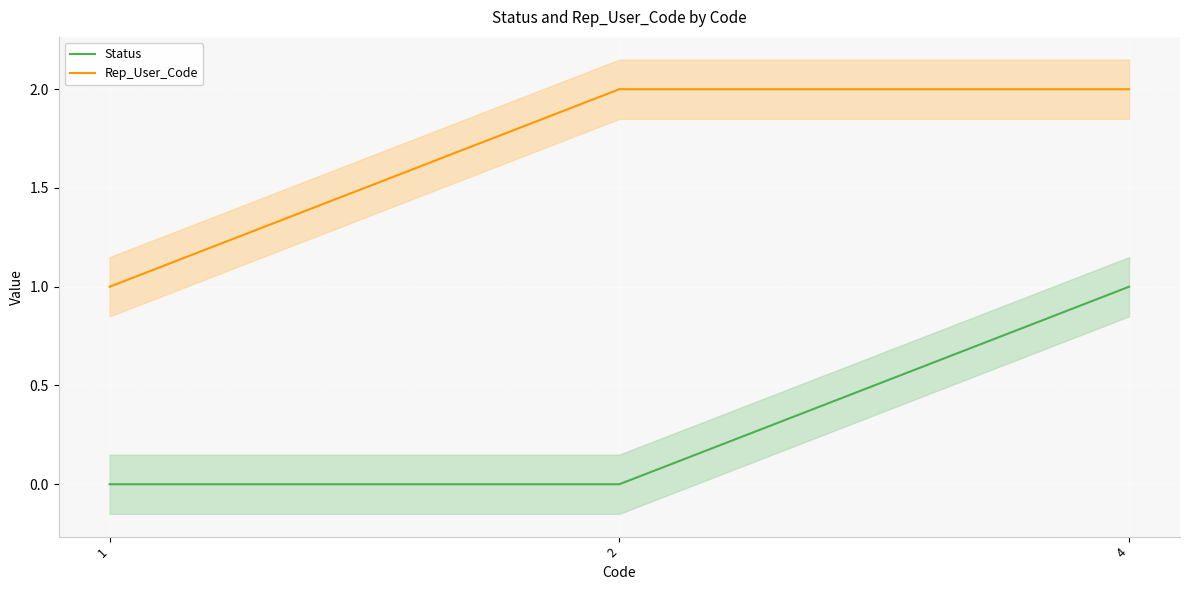

Which series changed the most between 2 and 4?

Status